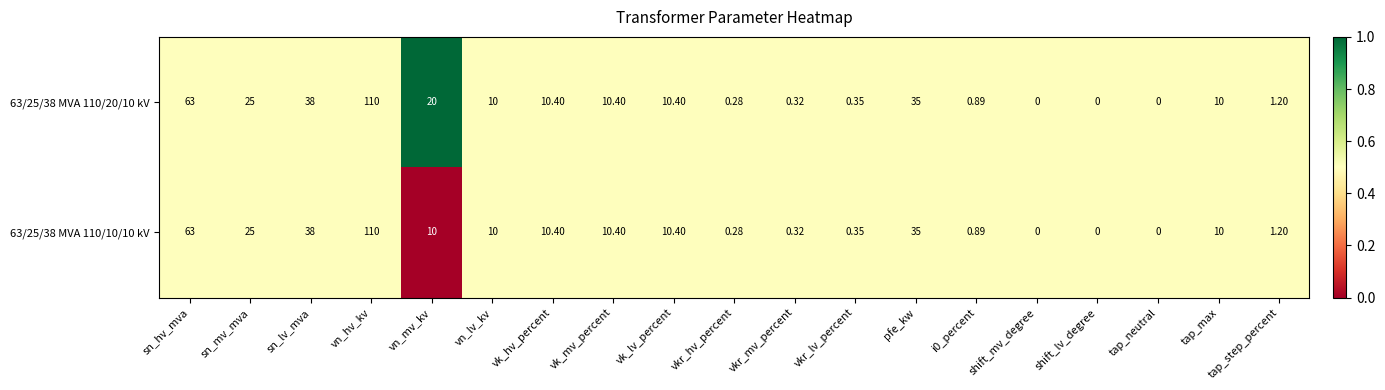

At which label is 63/25/38 MVA 110/20/10 kV closest to 55?

sn_hv_mva